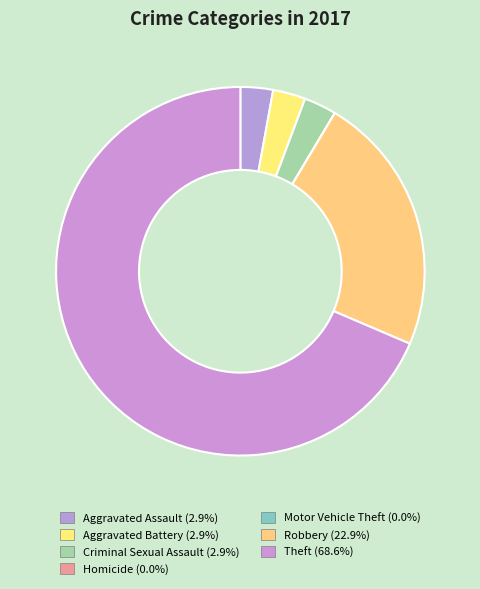

Does Robbery account for over 50% of the chart?

No